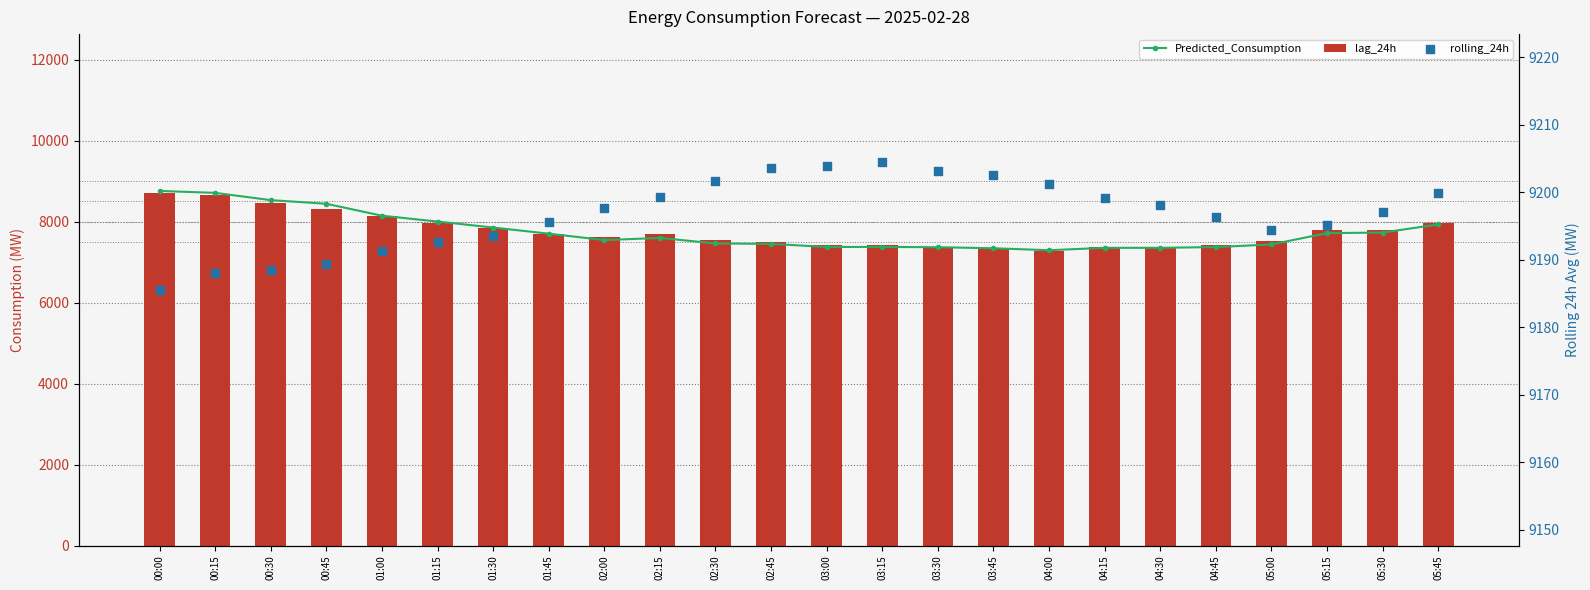

Which series reaches the minimum Y coordinate?

lag_24h